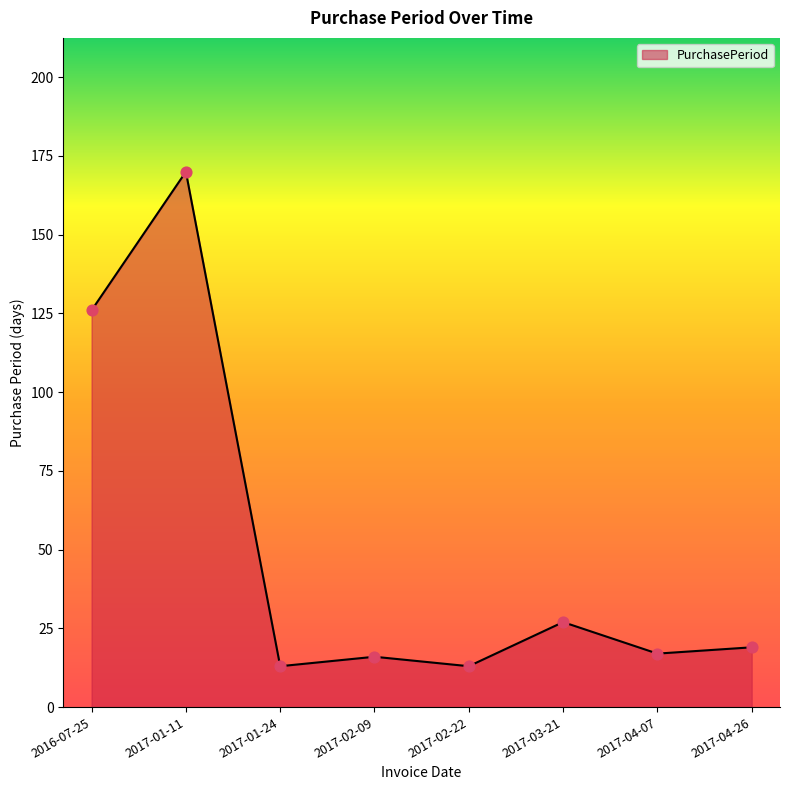

Which has a higher value, 2017-01-24 or 2017-04-07?

2017-04-07